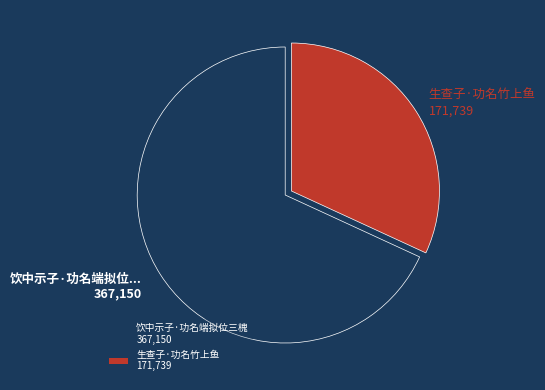

Rank the categories by value from highest to lowest.

饮中示子·功名端拟位三槐, 生查子·功名竹上鱼